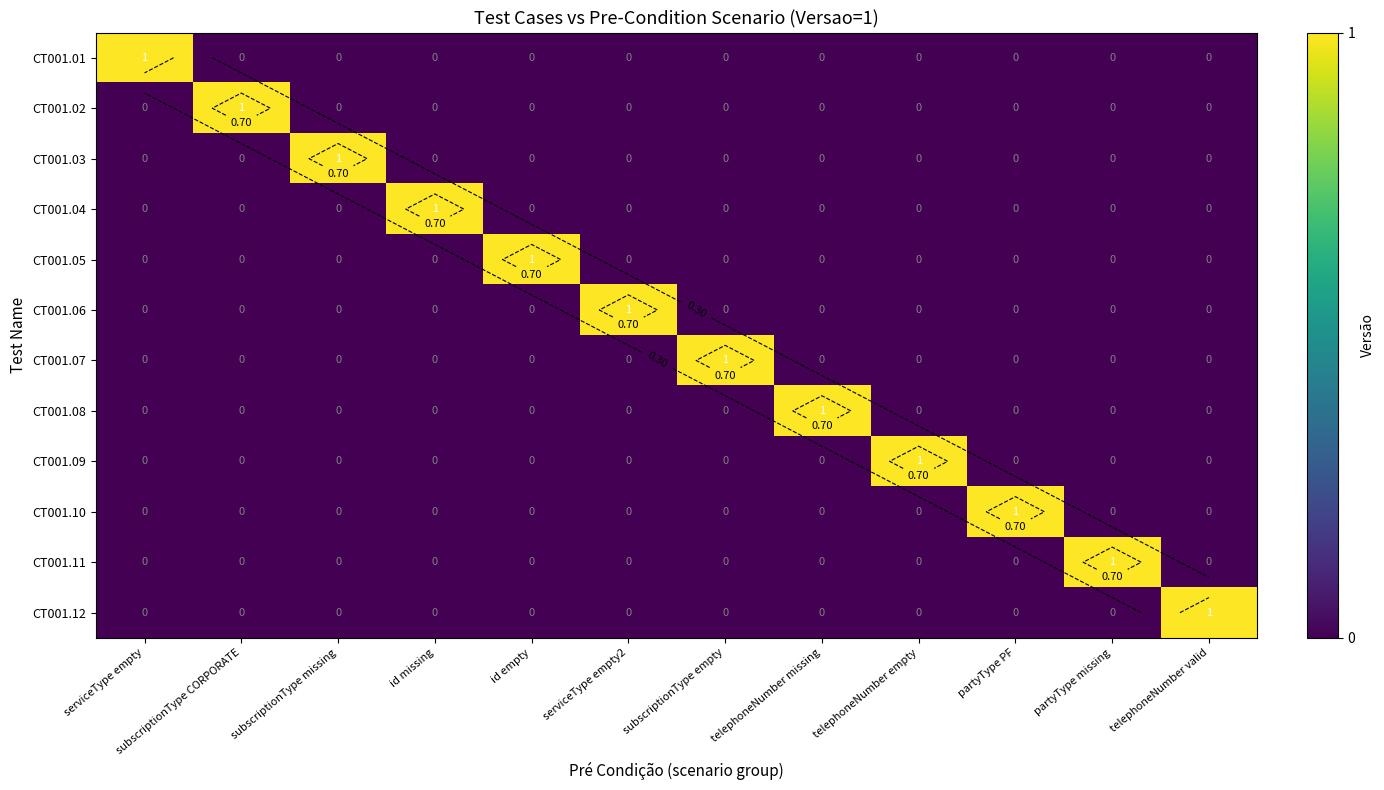

Where is CT001.01 nearest to the value 0?

subscriptionType CORPORATE